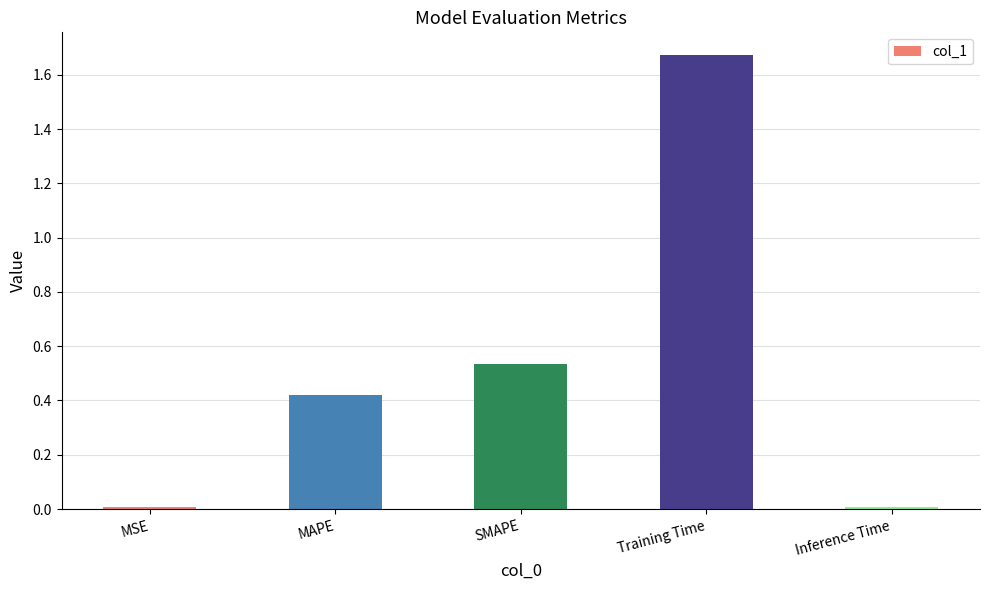

What is the label of the 3rd bar from the left?

SMAPE